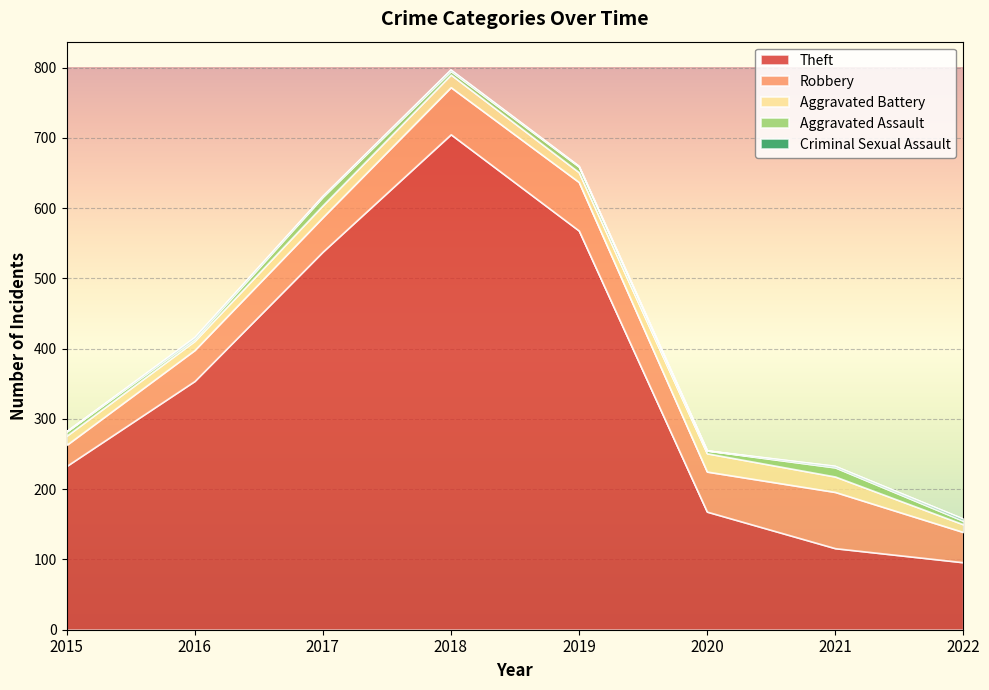

Count the number of data series in this chart.

5